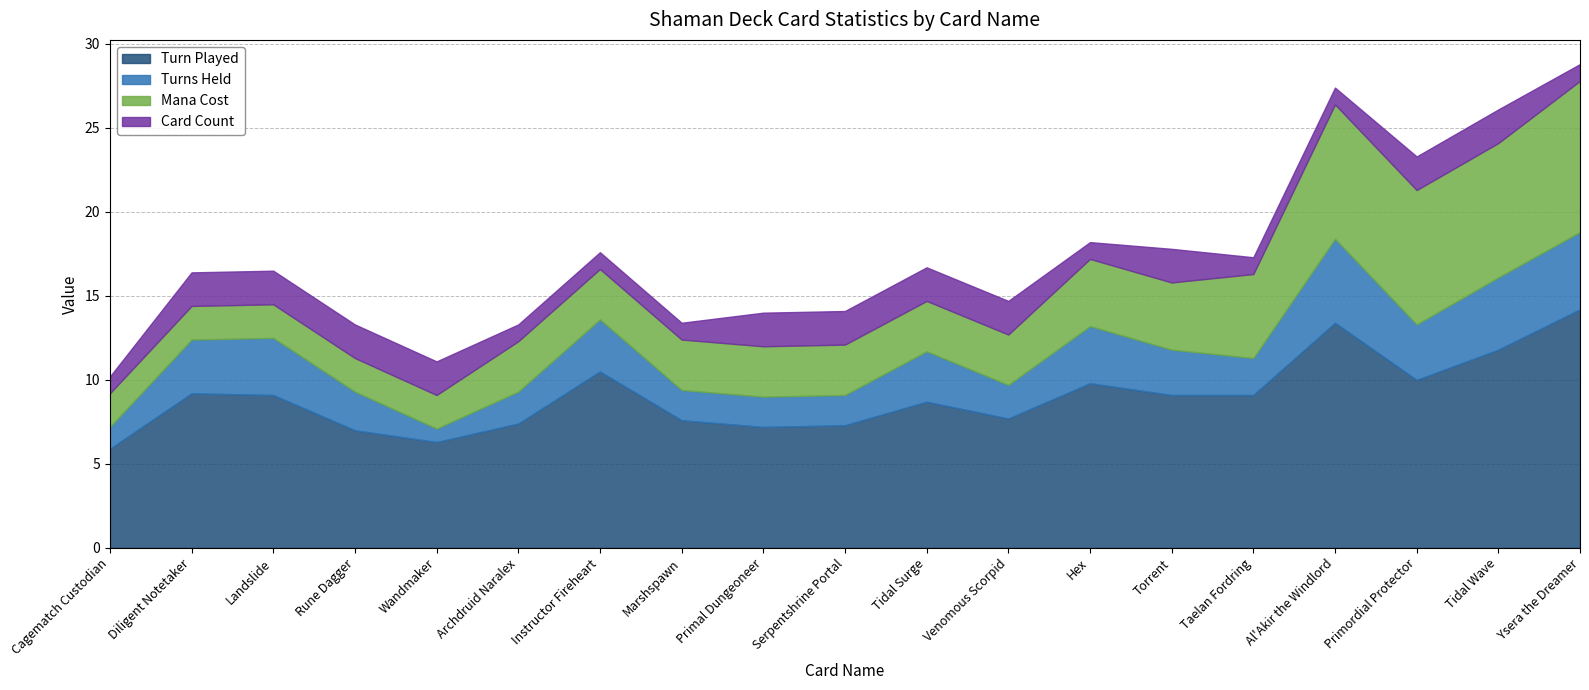

Which has a higher value, Archdruid Naralex or Primordial Protector?

Primordial Protector